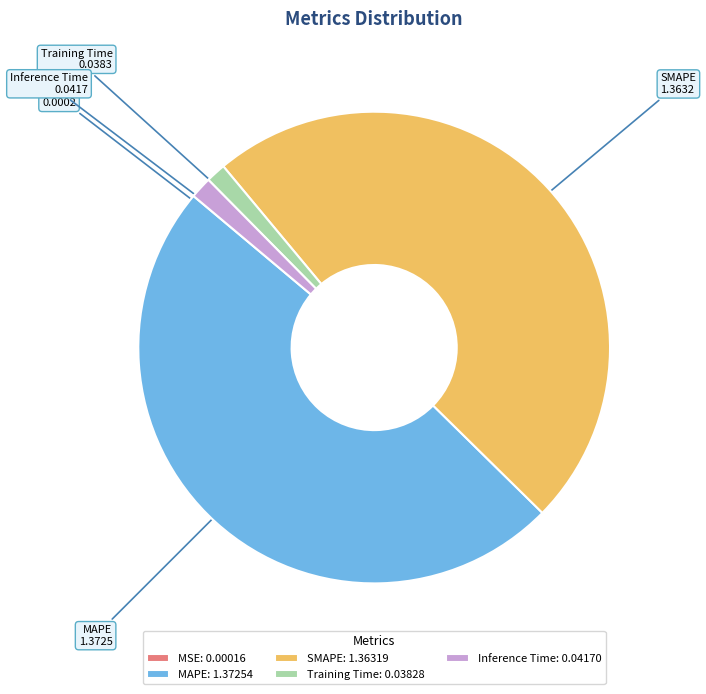

The Inference Time slice represents 1% of the pie. True or false?

True